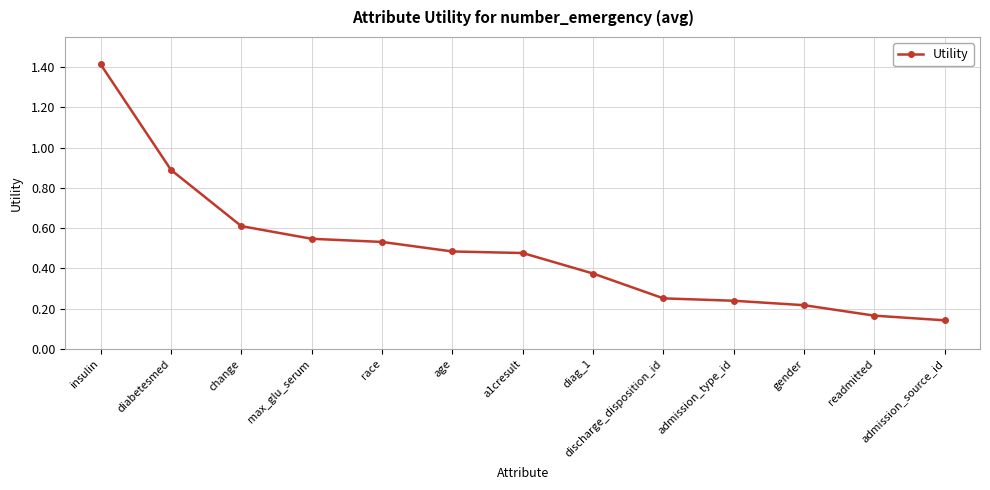

What is the difference between the values at insulin and race?

0.9